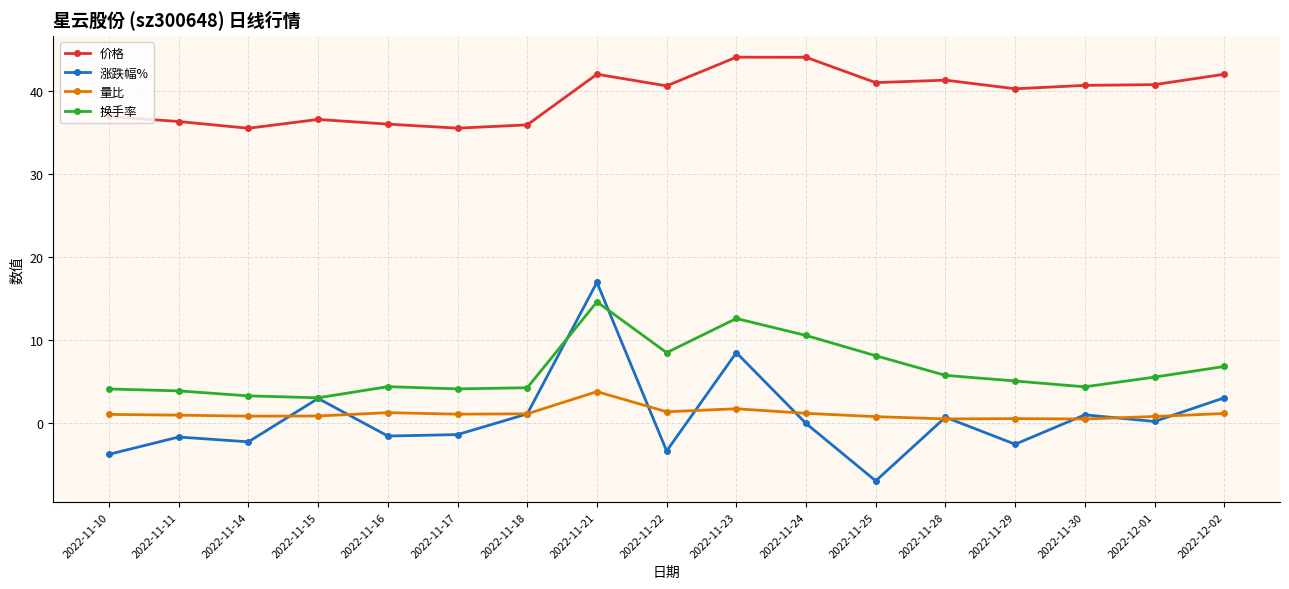

True or false: 量比 and 涨跌幅% cross at least once.

True